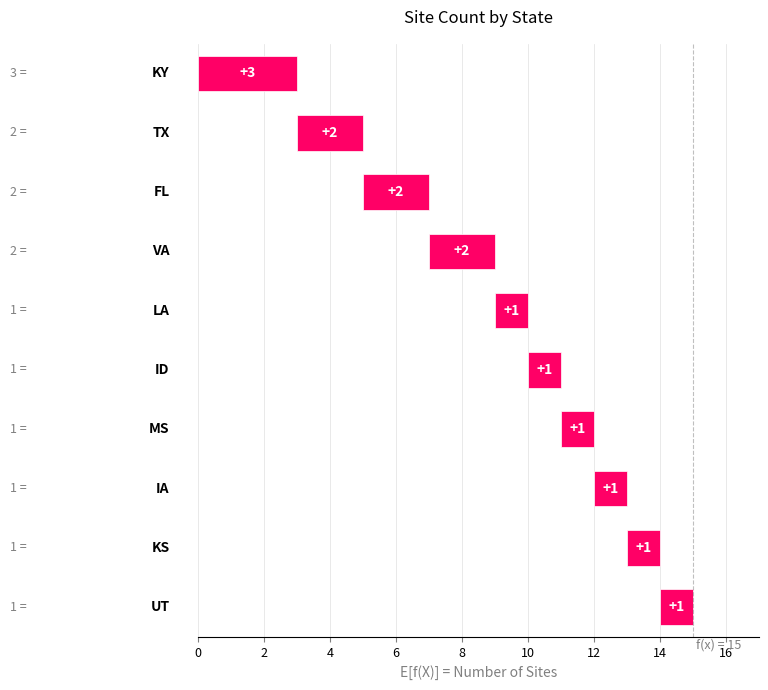

What is the value of the 8th bar from the left?

1